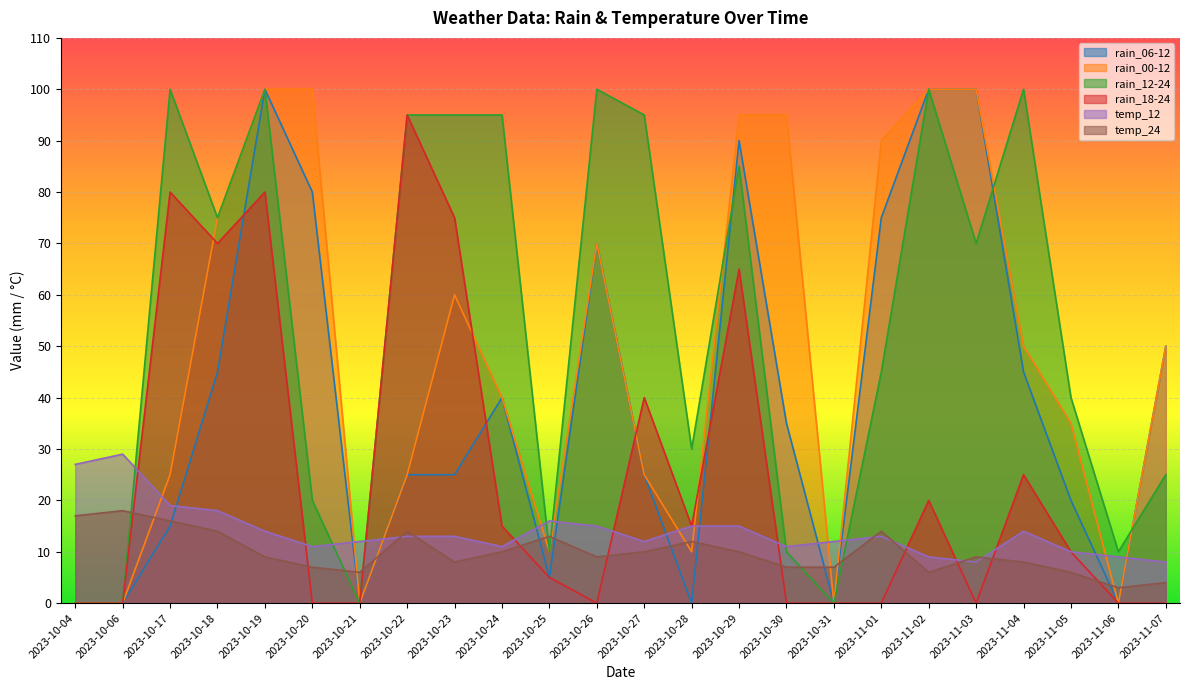

The rain_00-12 series shows 8 at 2023-10-22. True or false?

False